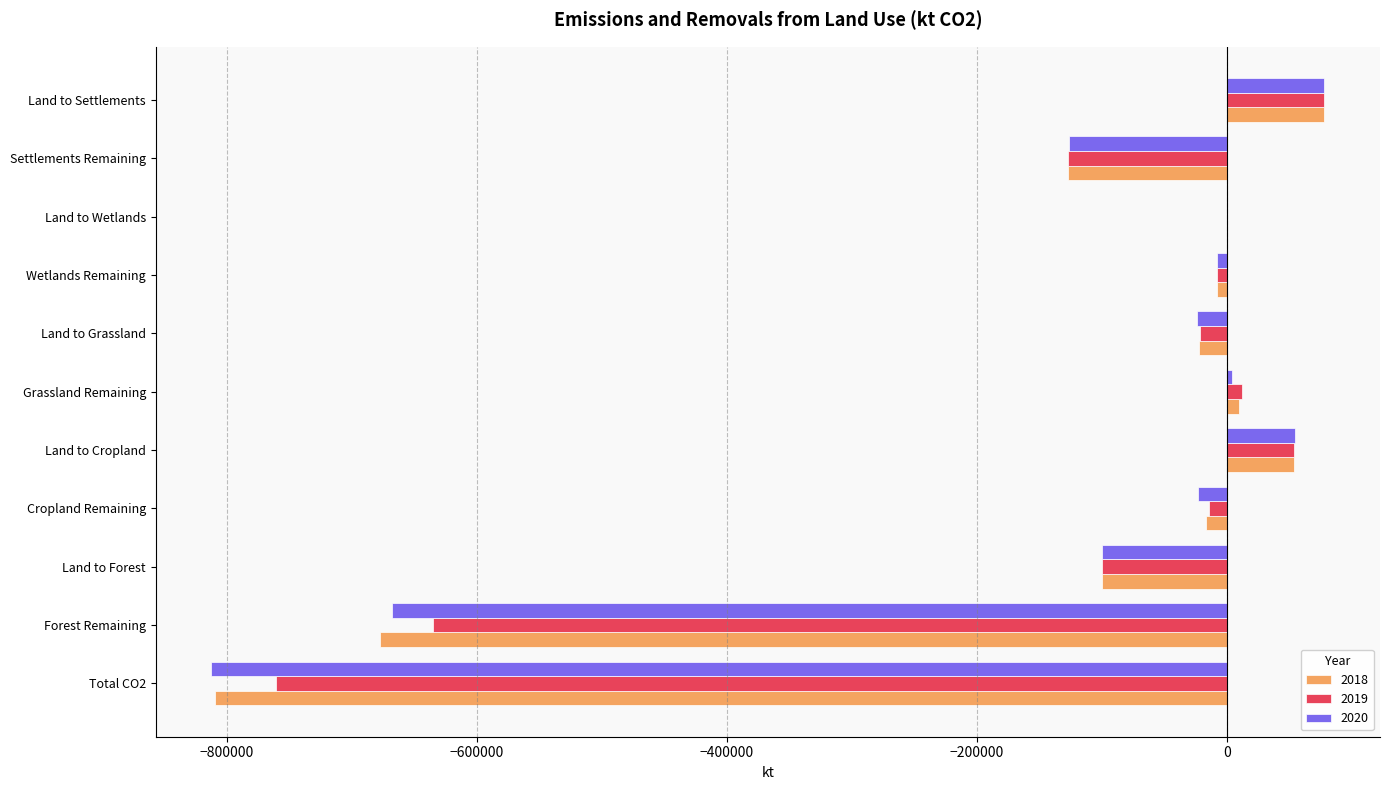

What is the maximum value shown in the chart?

77970